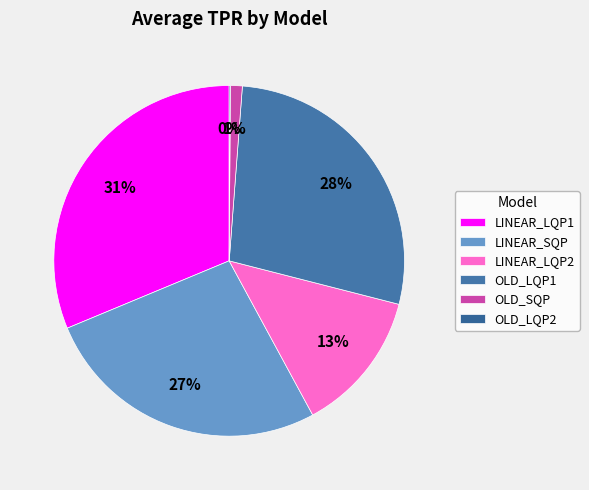

Is the sum of LINEAR_SQP and LINEAR_LQP2 greater than half?

No